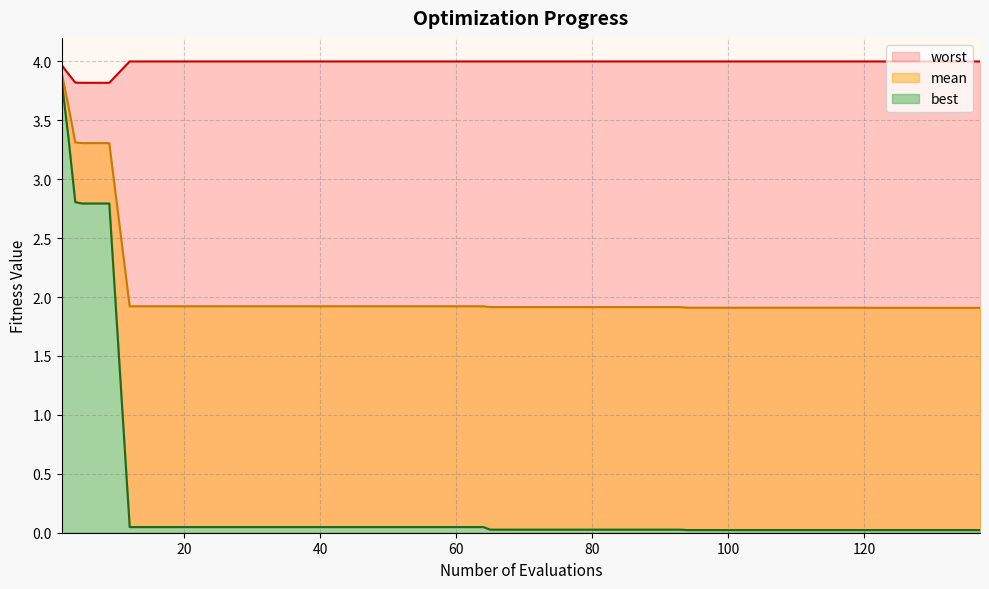

What is the average value of the mean series?

2.1